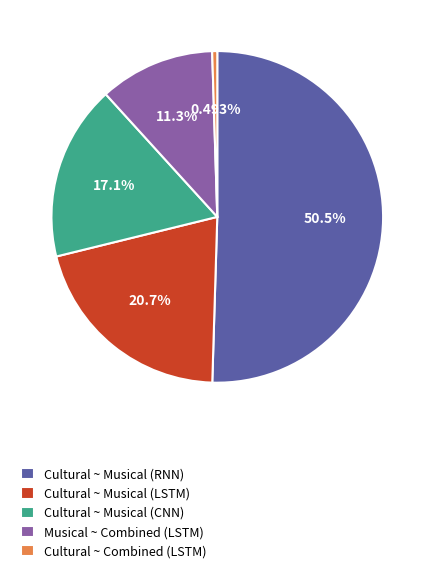

What percentage do Musical ~ Combined (LSTM) and Cultural ~ Combined (LSTM) together represent?

11.7%